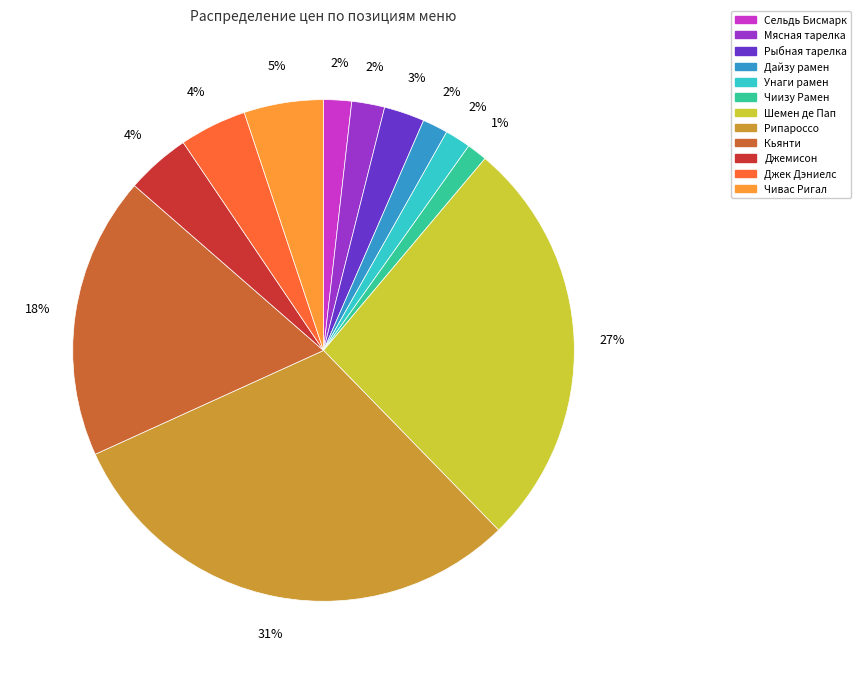

Is it true that Рипароссо is 31% of the pie?

True